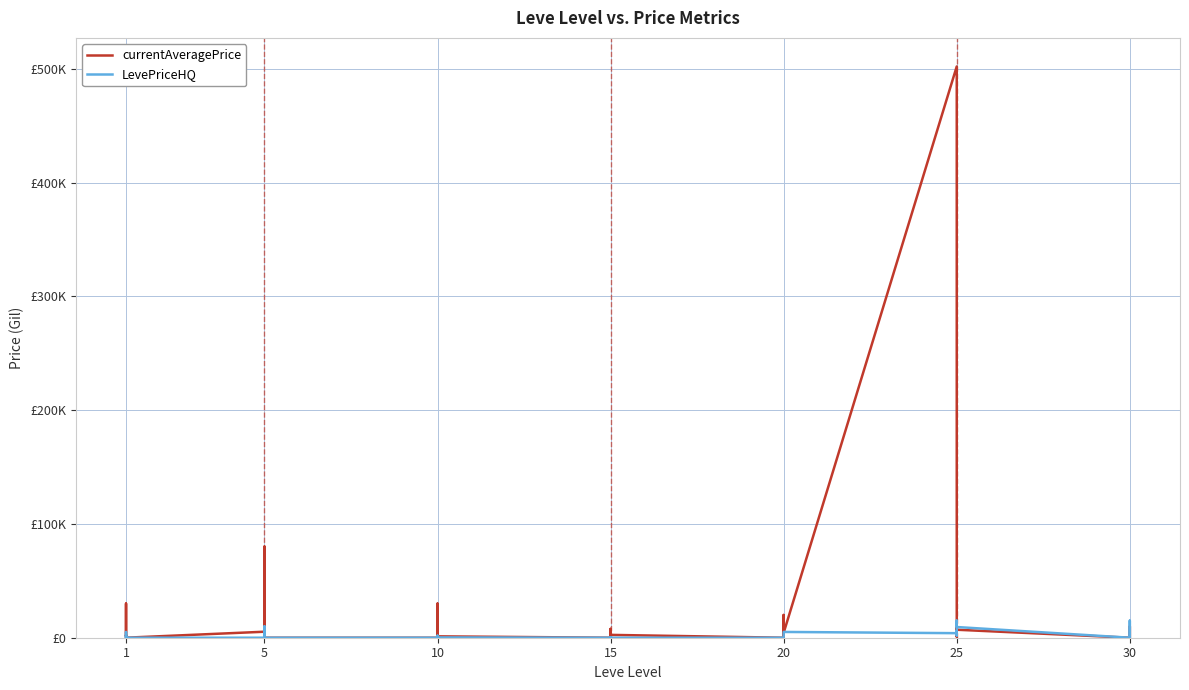

What is the difference between the highest and lowest values at 30?

5274